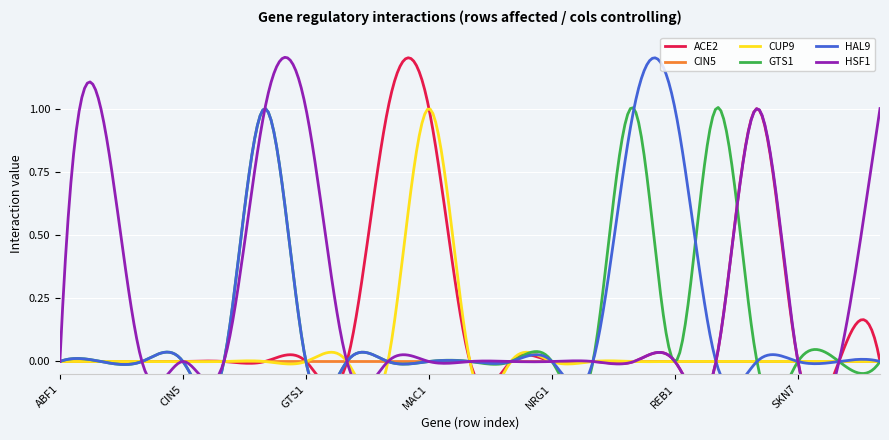

How many lines are shown in the chart?

6